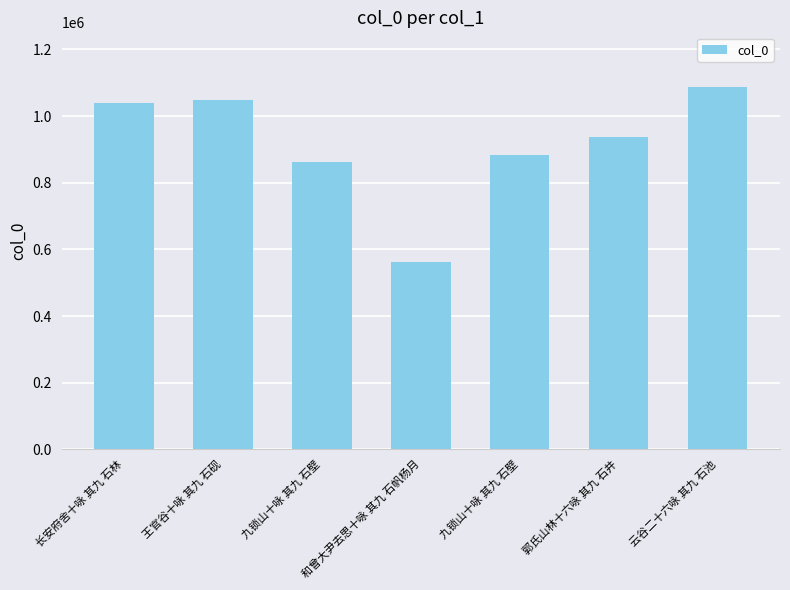

Which category has the highest value across all series?

云谷二十六咏 其九 石池